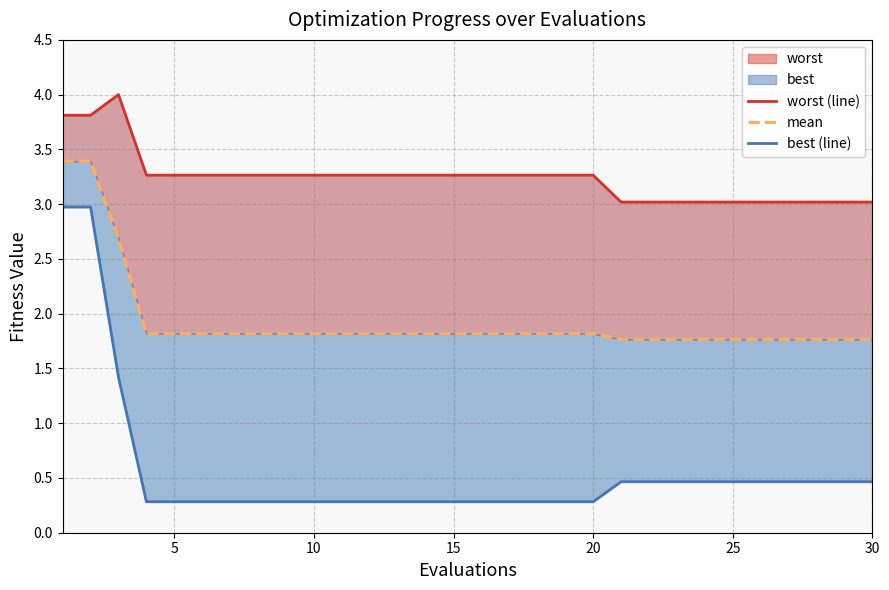

True or false: mean and best (line) intersect in this chart.

False